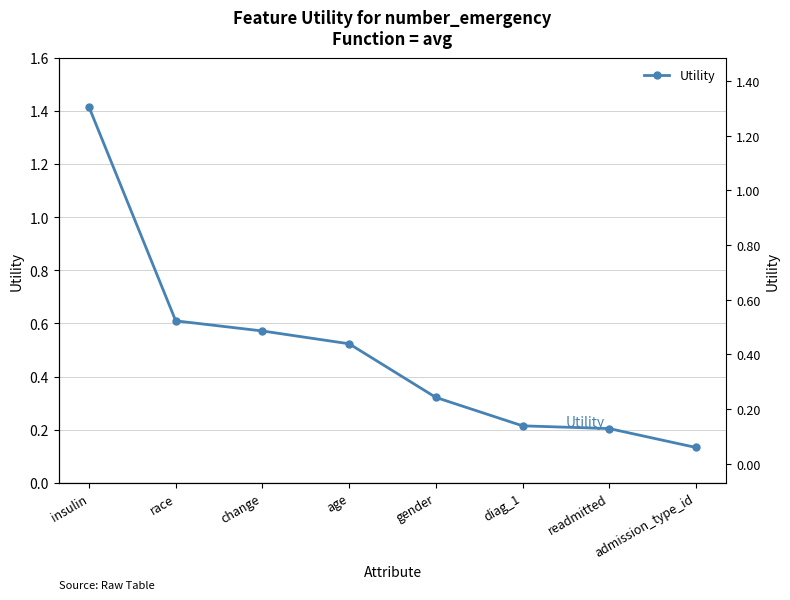

What is the change in value from change to diag_1?

-0.4